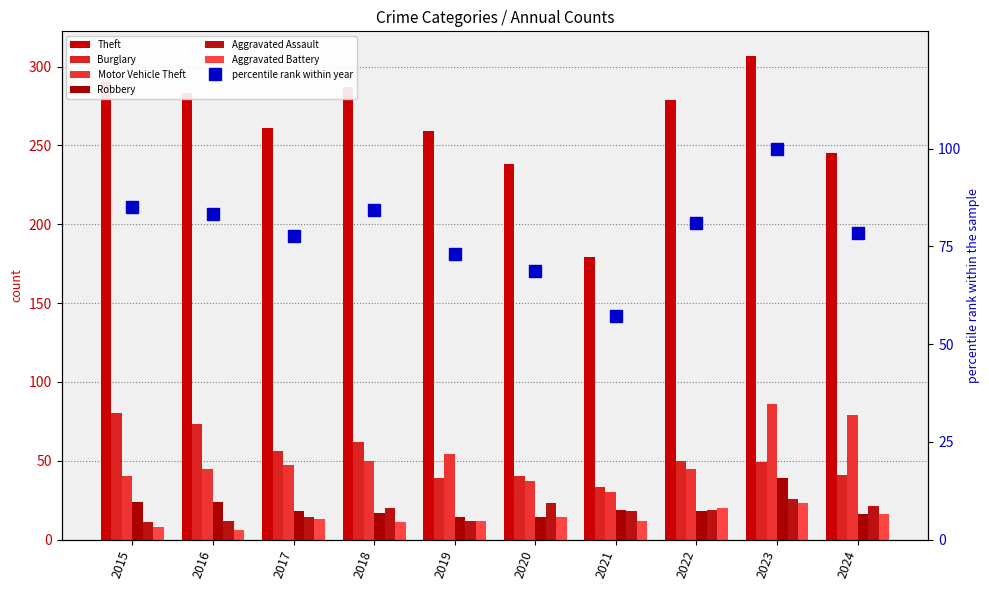

Read the Motor Vehicle Theft value at 2024, to the nearest 10.

80